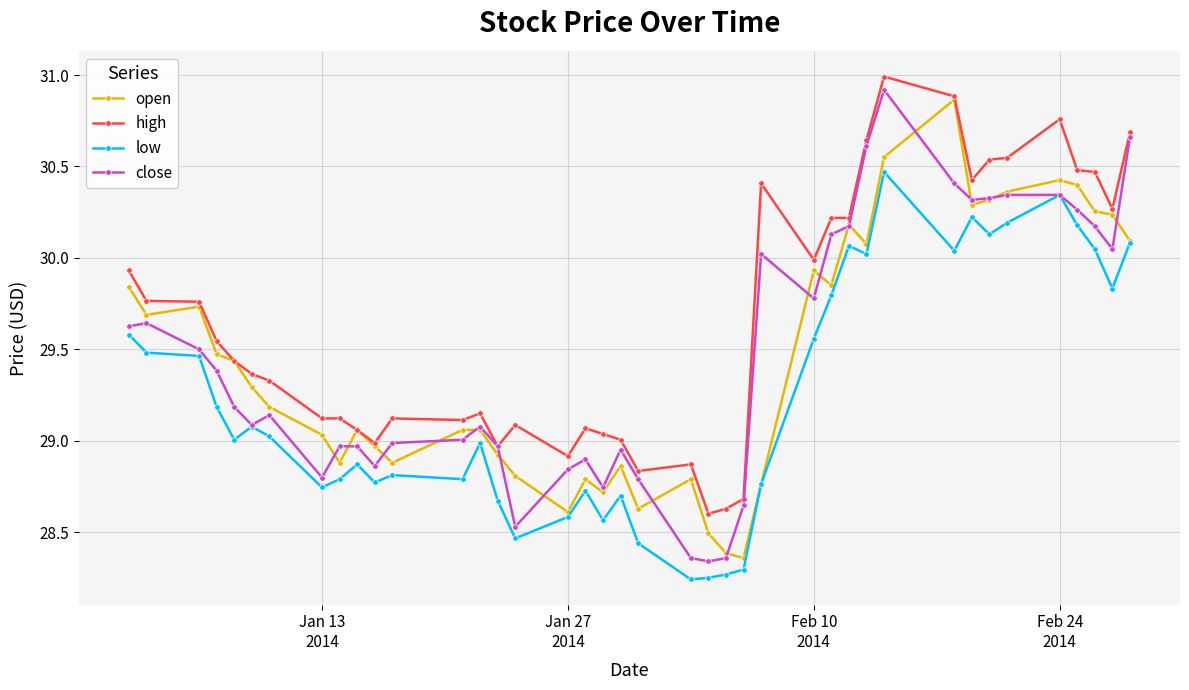

Which series has the largest total across all categories?

high